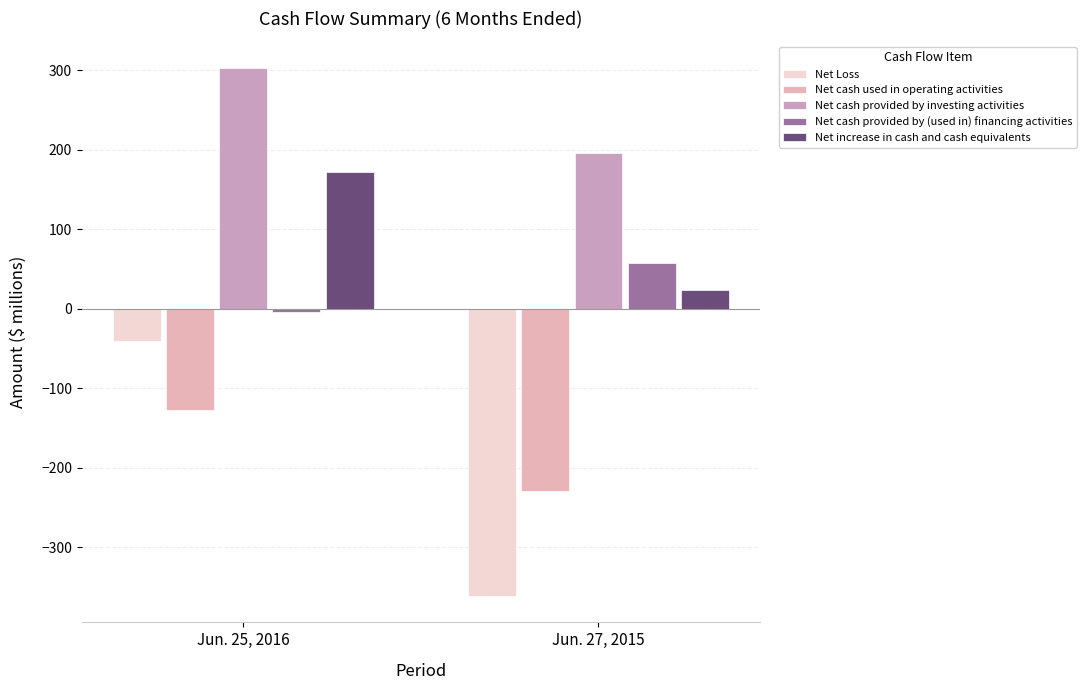

How many groups of bars are there?

2